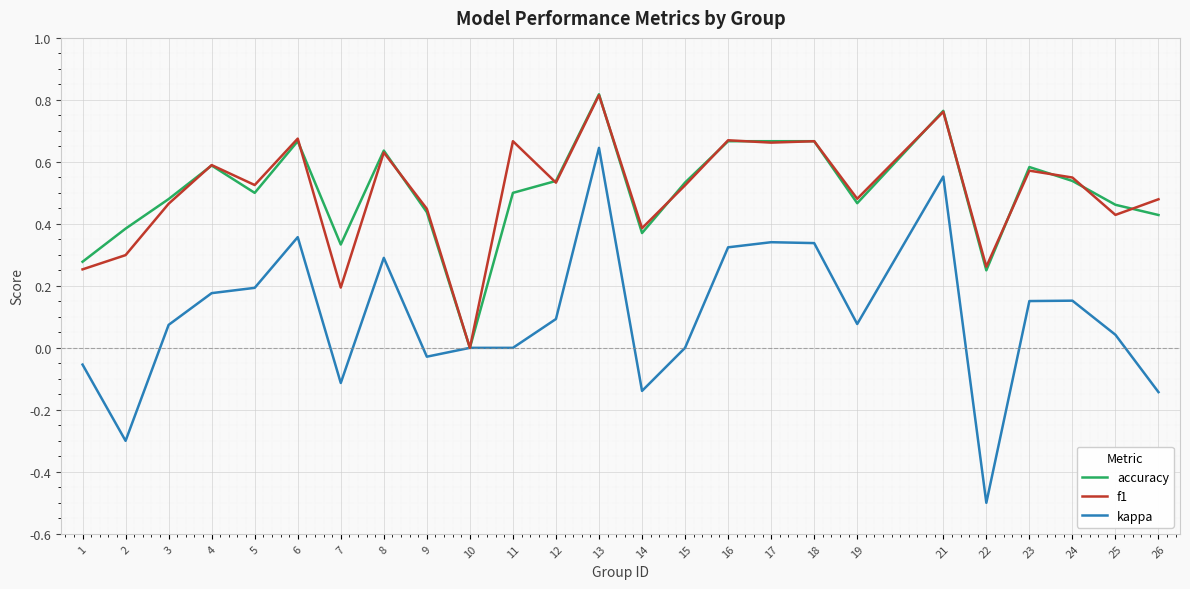

What are all the series names shown in the legend?

accuracy, f1, kappa